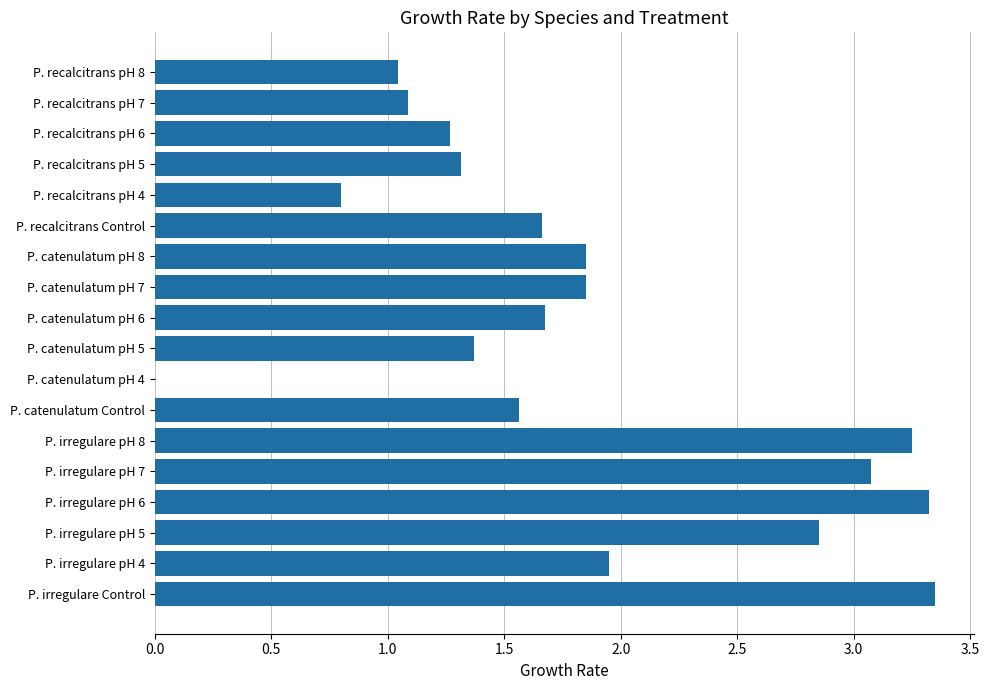

What is the sum of all values?

33.3